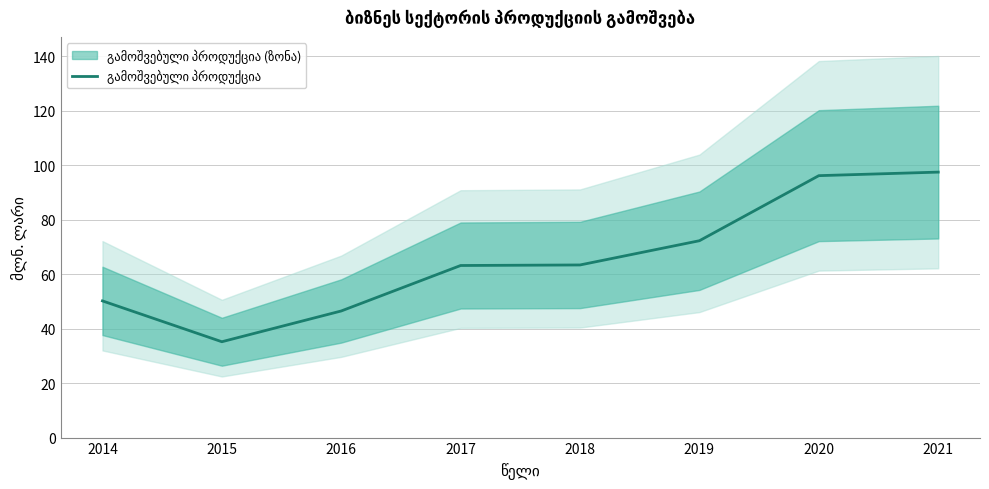

At which label does the data first exceed 63?

2017